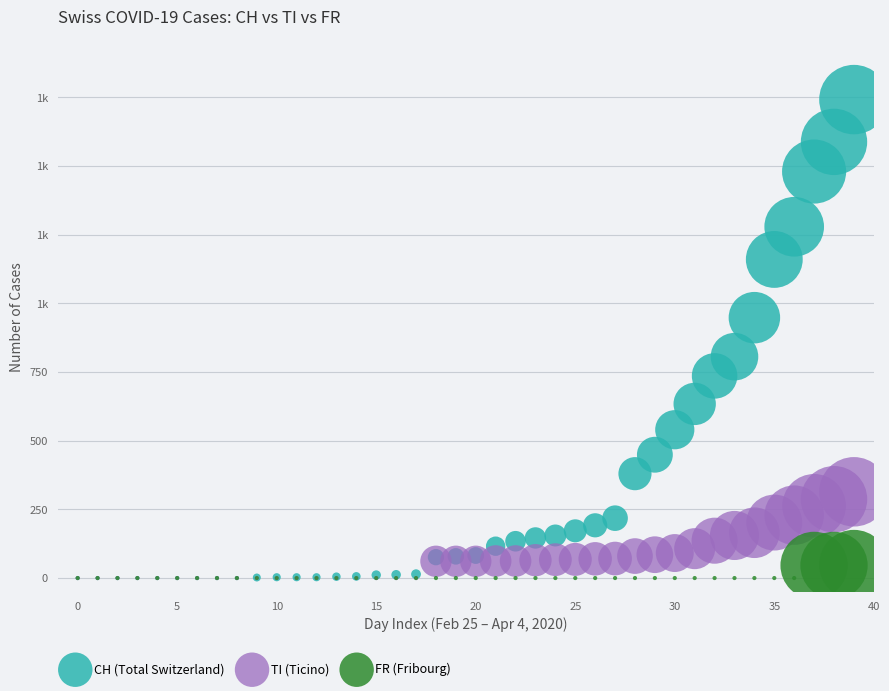

What are all the series names shown in the legend?

CH (Total Switzerland), TI (Ticino), FR (Fribourg)